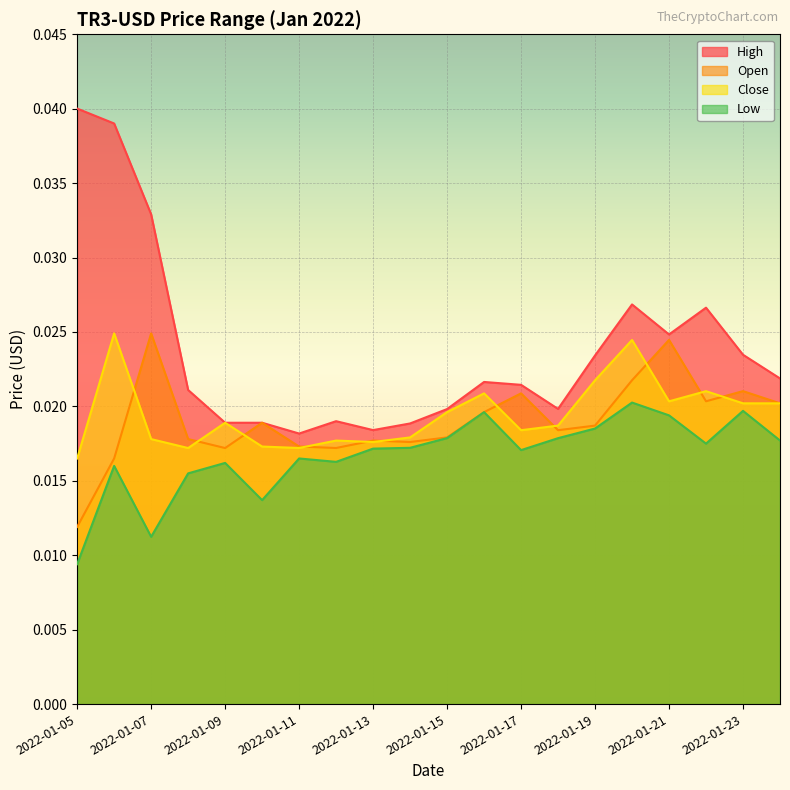

What is the total value across all series at 2022-01-18?

0.1